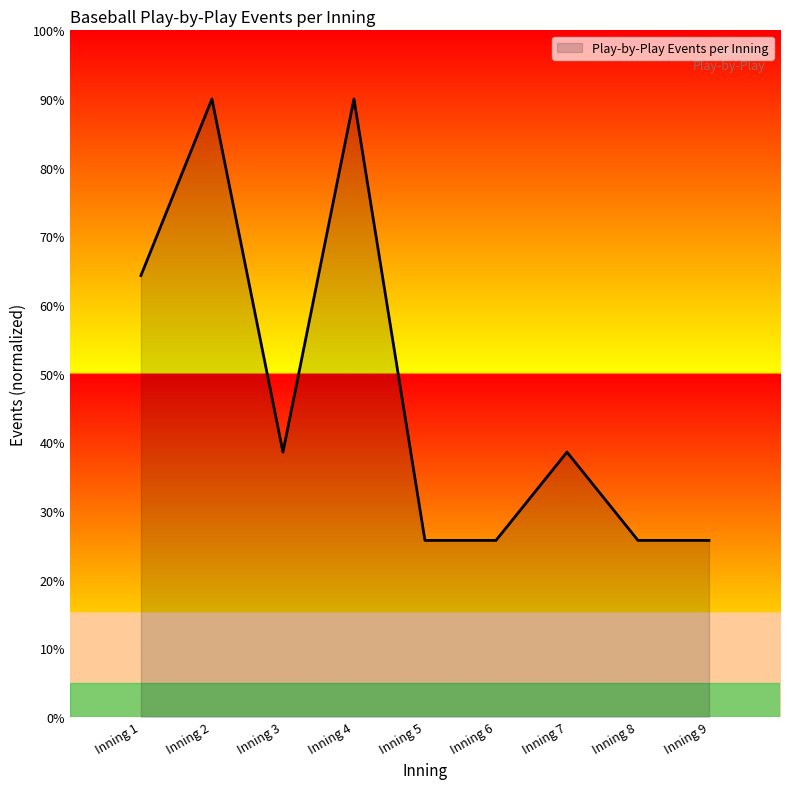

What is the average value?

4.7